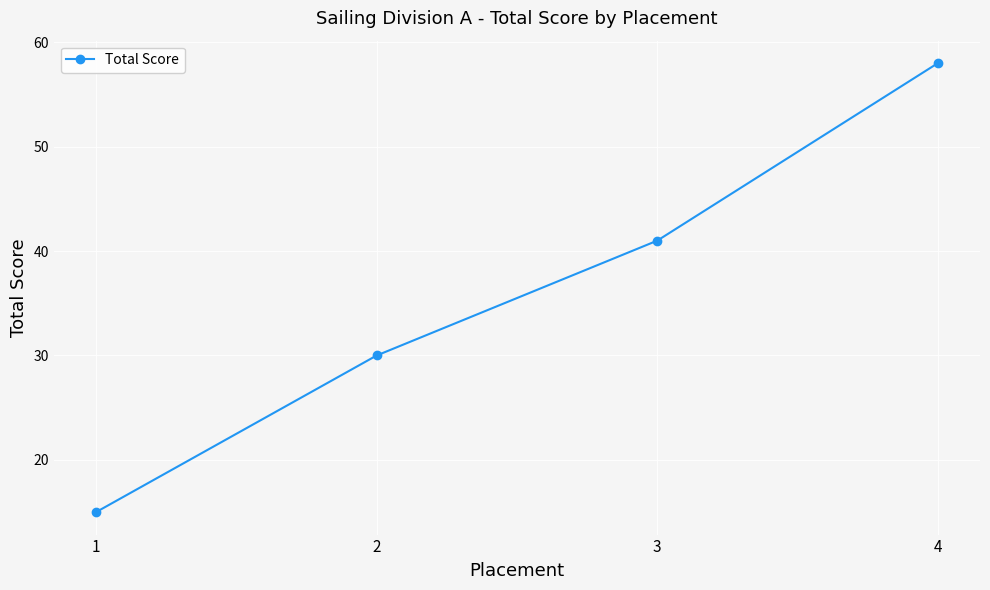

The value at 2 is 12. True or false?

False